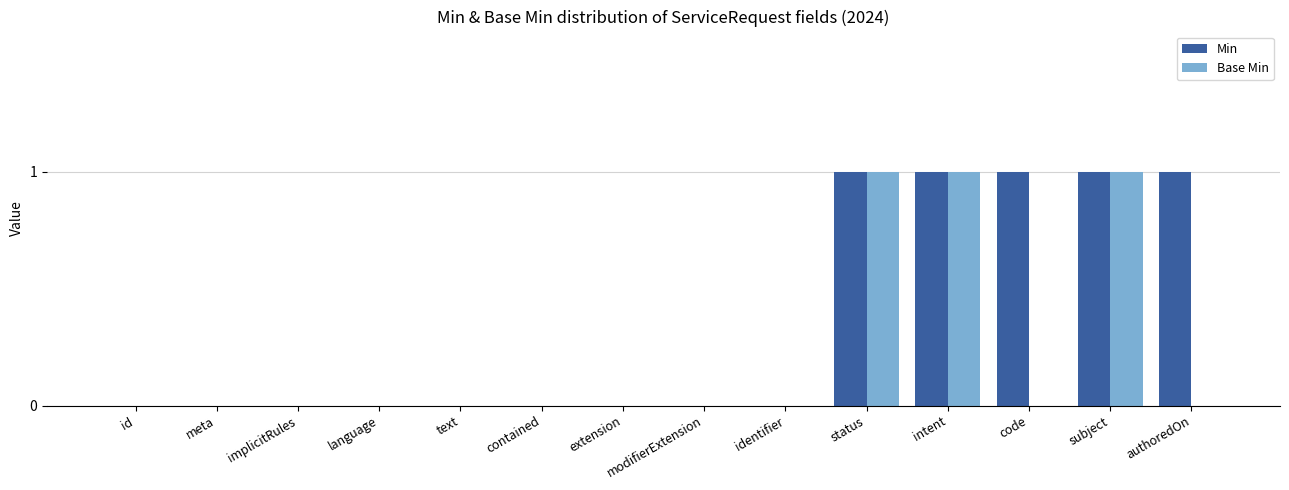

What is the sum of the Base Min values at contained and status?

1